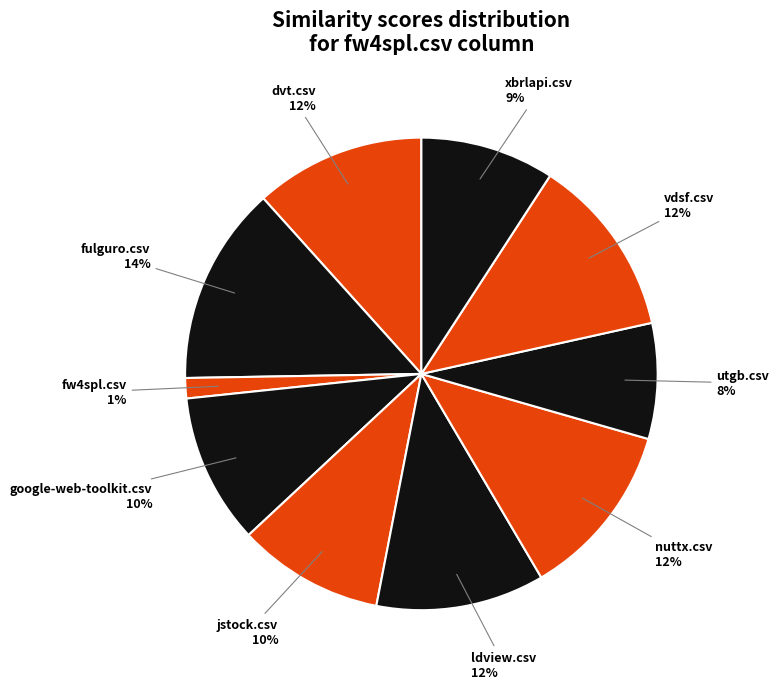

Does nuttx.csv represent more than half of the total?

No